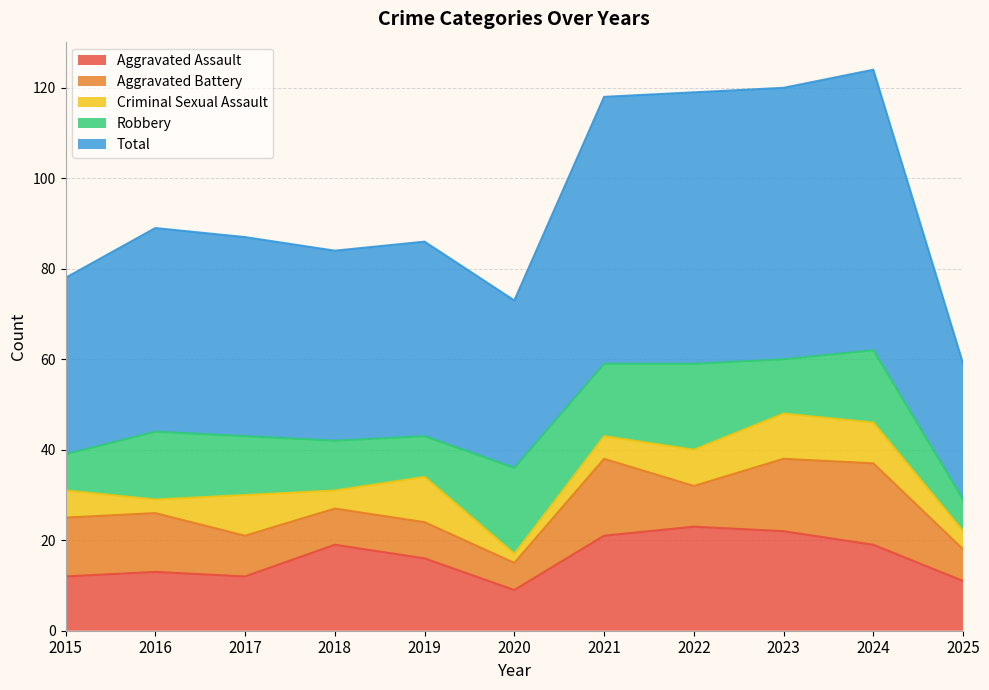

True or false: Aggravated Assault and Total intersect in this chart.

False